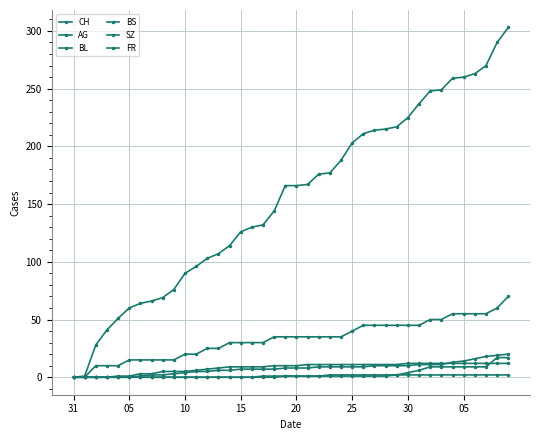

Count the number of categories in the chart.

40